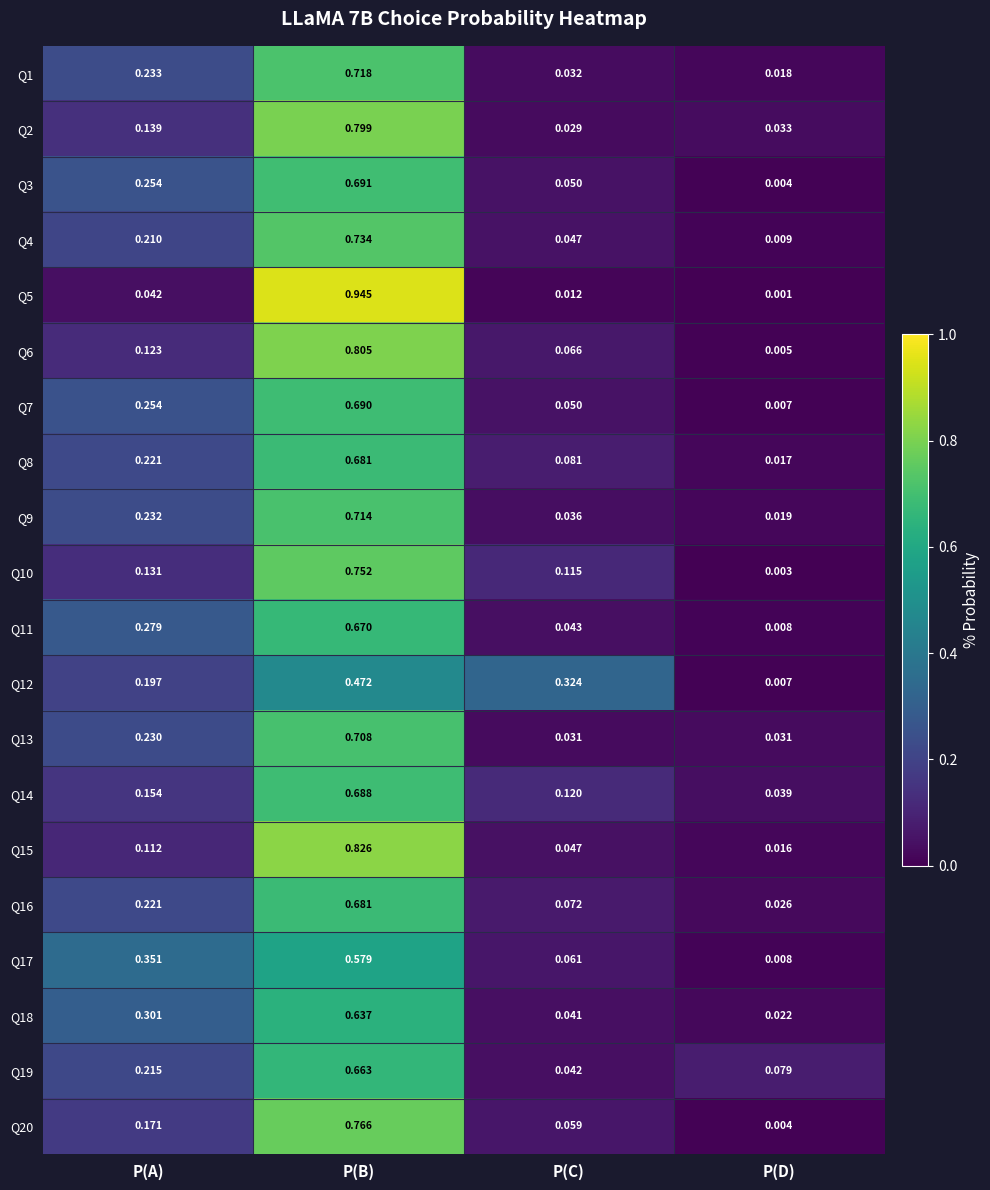

Rank the categories by Q3 value from lowest to highest.

P(D), P(C), P(A), P(B)